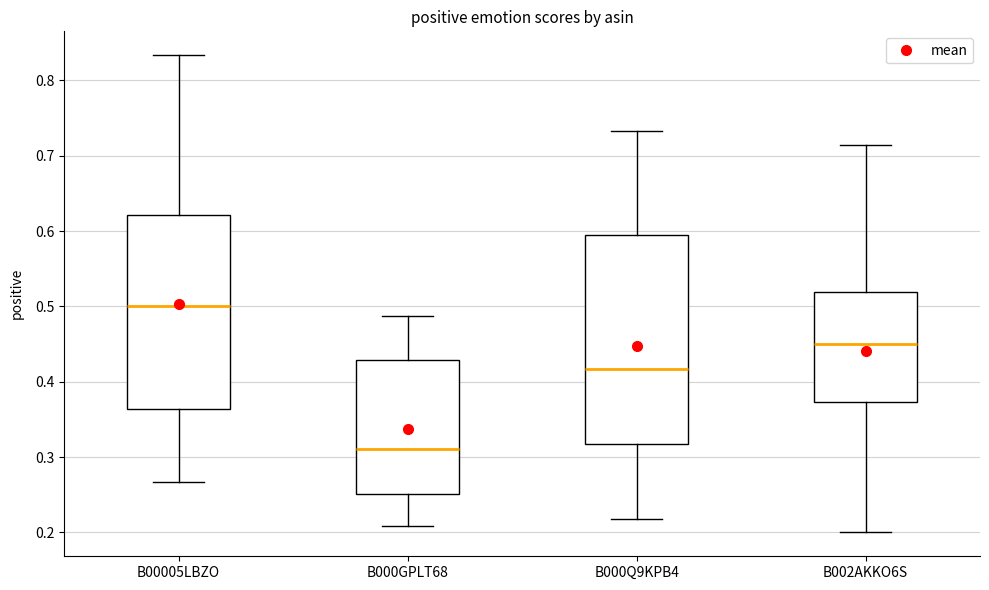

Reading left to right, transcribe this box plot: for each box, give where its median line is, the range the box spans, and where its two whiskers end, as read against the y-axis. The values are not printed on the chart, so give them approximately, as read against the axis.

B00005LBZO: median 0.50, box 0.36 to 0.62, whiskers 0.27 to 0.83
B000GPLT68: median 0.31, box 0.25 to 0.43, whiskers 0.21 to 0.49
B000Q9KPB4: median 0.42, box 0.32 to 0.59, whiskers 0.22 to 0.73
B002AKKO6S: median 0.45, box 0.37 to 0.52, whiskers 0.20 to 0.71